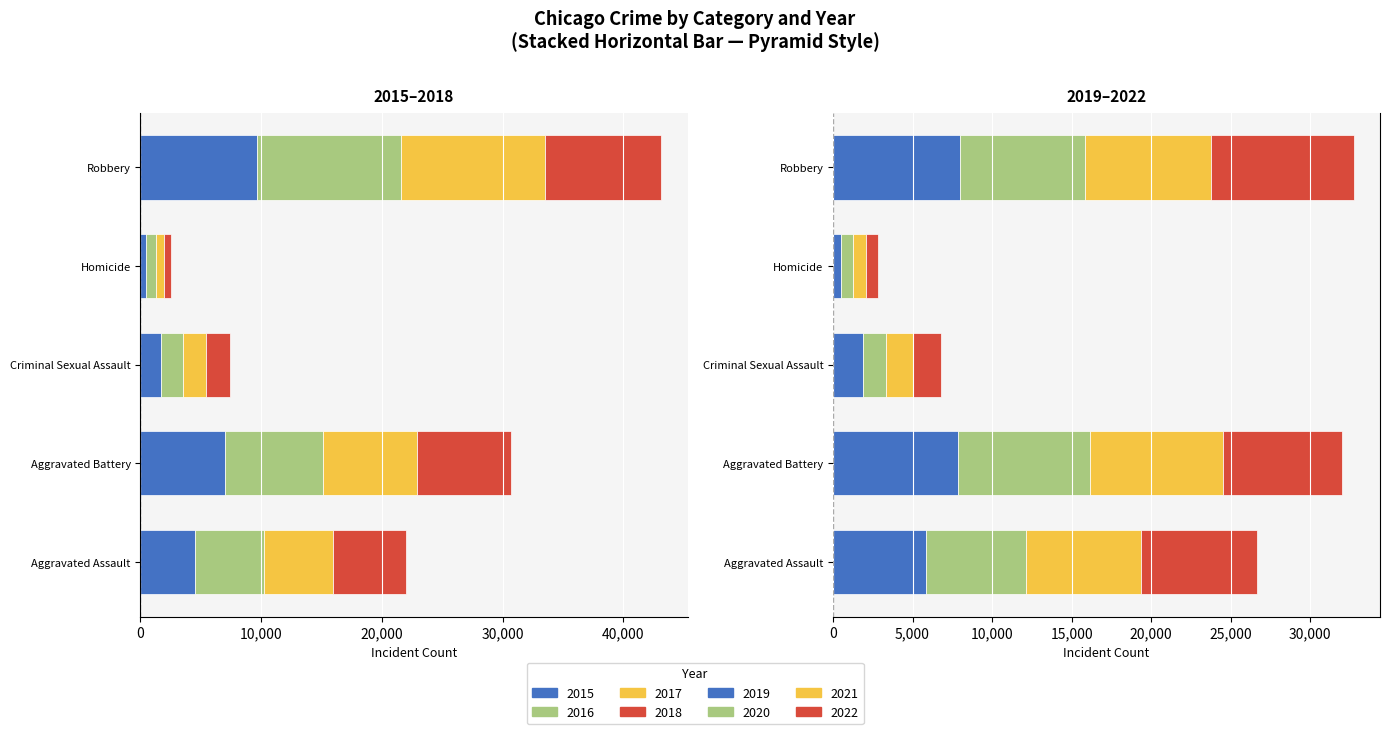

Reading left to right, what are all the values shown in this chart?

Aggravated Assault: 2015=4480	2016=5712	2017=5793	2018=6001	2019=5841	2020=6263	2021=7243	2022=7272
Aggravated Battery: 2015=7018	2016=8085	2017=7845	2018=7734	2019=7857	2020=8319	2021=8348	2022=7487
Criminal Sexual Assault: 2015=1671	2016=1820	2017=1951	2018=1985	2019=1881	2020=1456	2021=1689	2022=1759
Homicide: 2015=496	2016=786	2017=672	2018=589	2019=498	2020=787	2021=804	2022=715
Robbery: 2015=9638	2016=11960	2017=11880	2018=9680	2019=7994	2020=7855	2021=7918	2022=8972